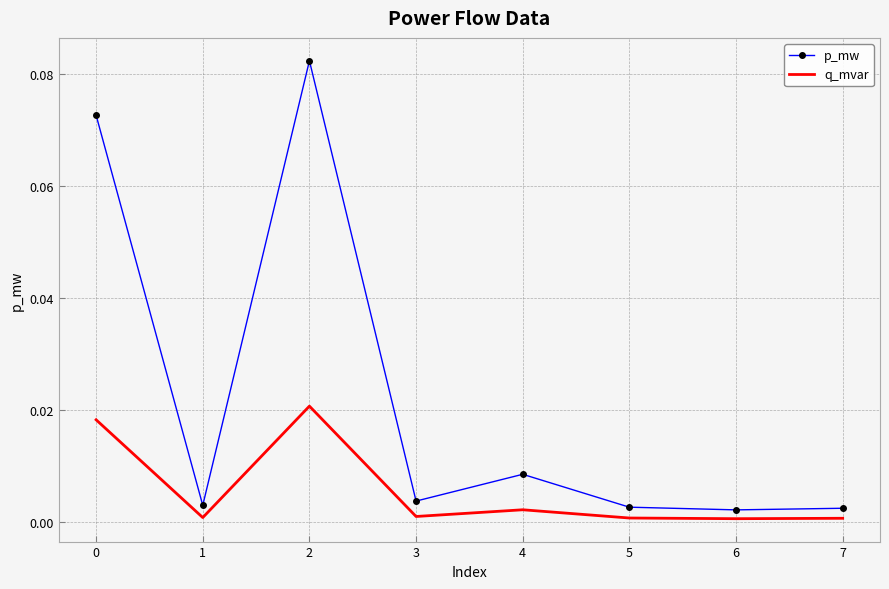

At which category is the sum across all series the highest?

2